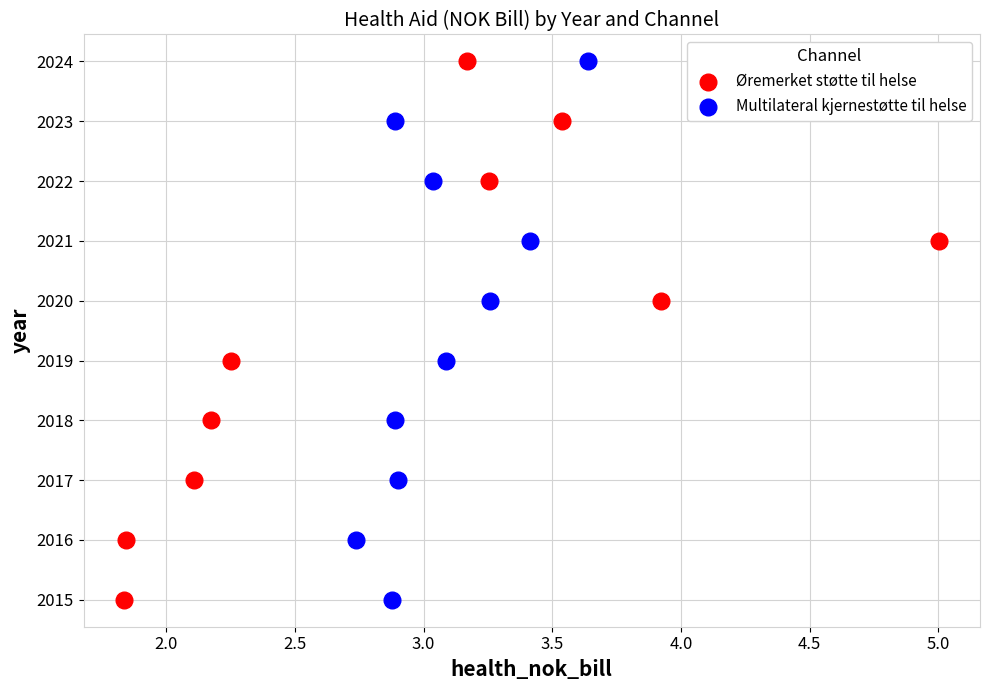

What are all the series names shown in the legend?

Øremerket støtte til helse, Multilateral kjernestøtte til helse